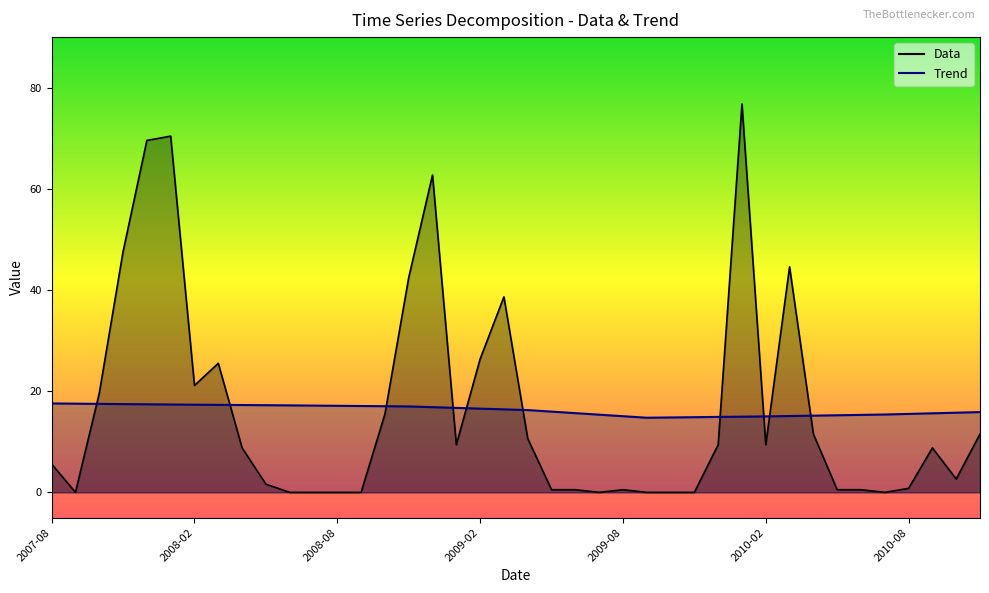

List the series in order of their overall mean, highest first.

Data, Trend